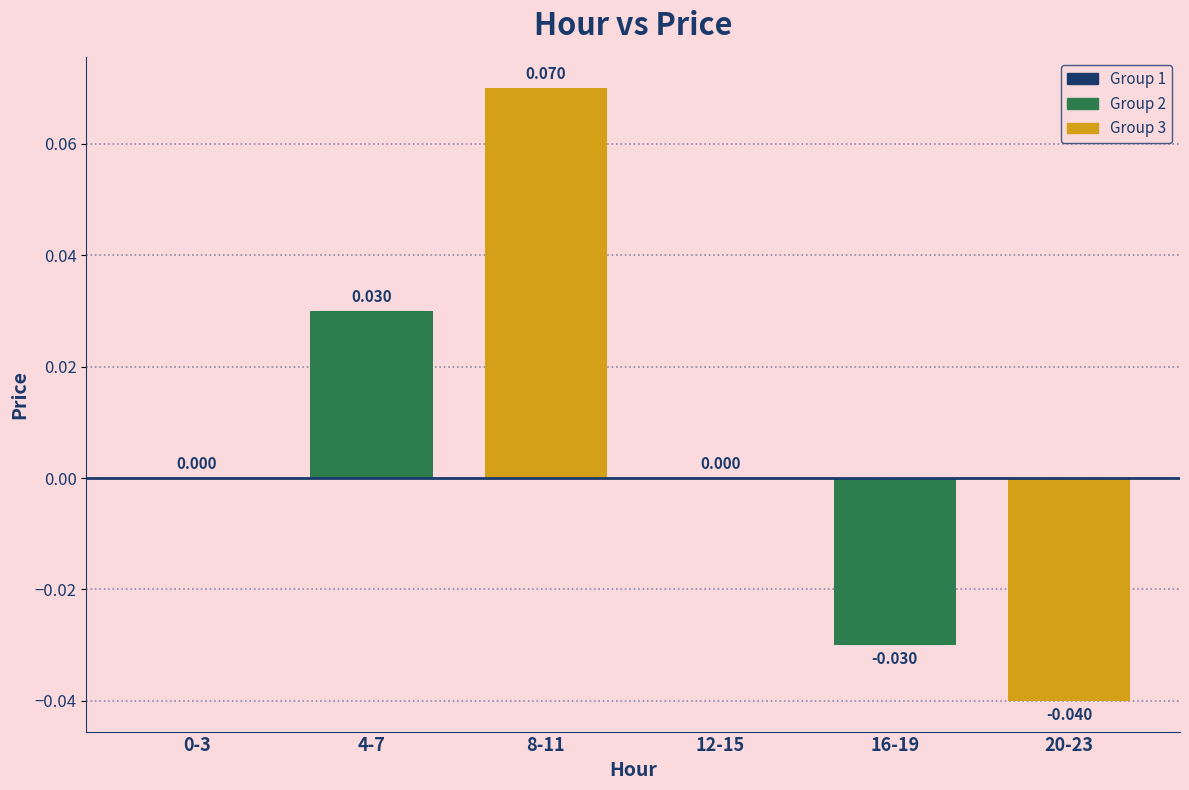

How many distinct data groups are displayed?

1